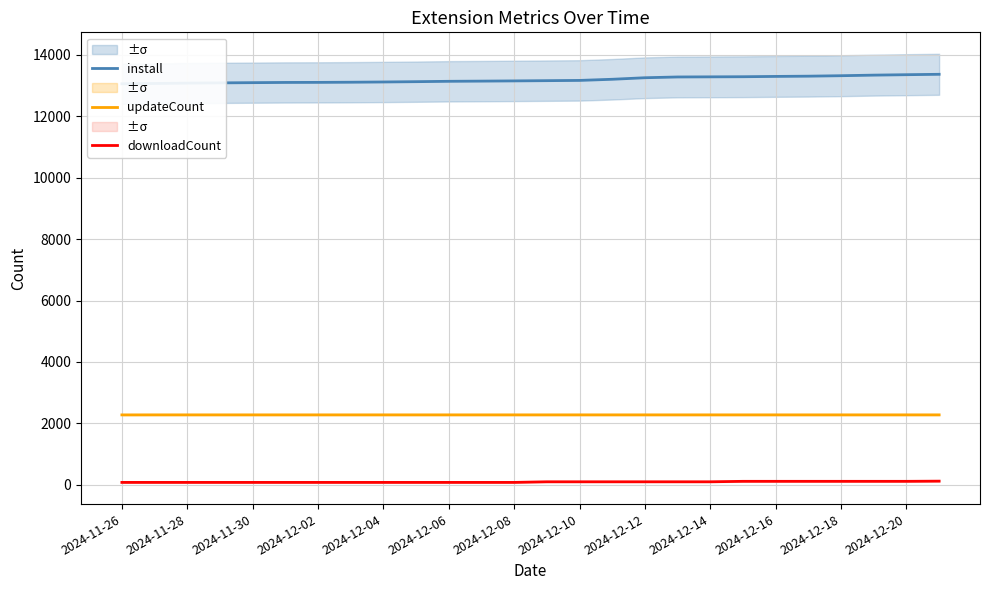

What is the difference between the maximum and minimum values in the install series?

308